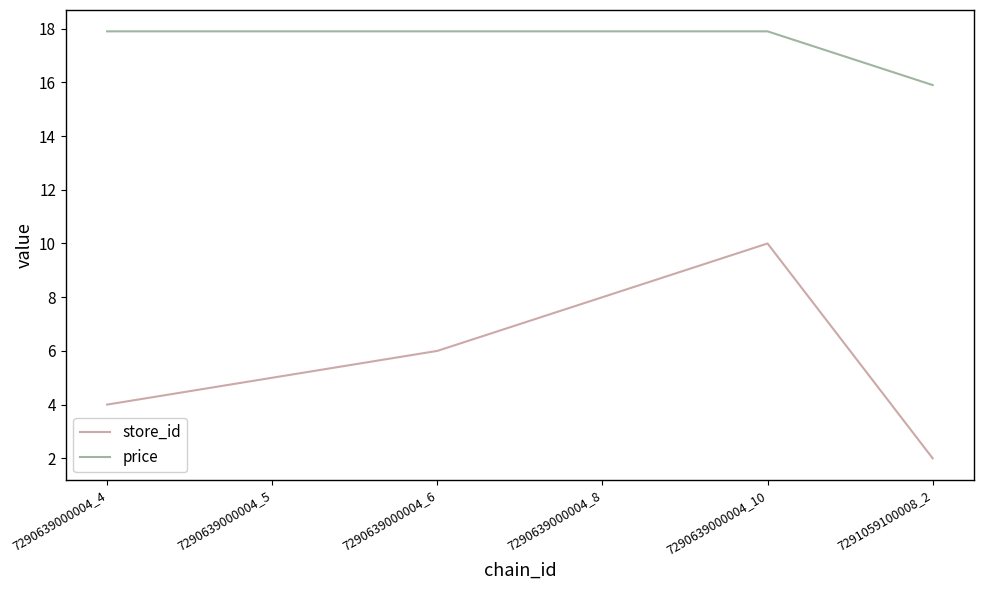

Reading left to right, extract all data points from this chart.

store_id: 7290639000004_4=4.0	7290639000004_5=5.0	7290639000004_6=6.0	7290639000004_8=8.0	7290639000004_10=10.0	7291059100008_2=2.0
price: 7290639000004_4=17.9	7290639000004_5=17.9	7290639000004_6=17.9	7290639000004_8=17.9	7290639000004_10=17.9	7291059100008_2=15.9